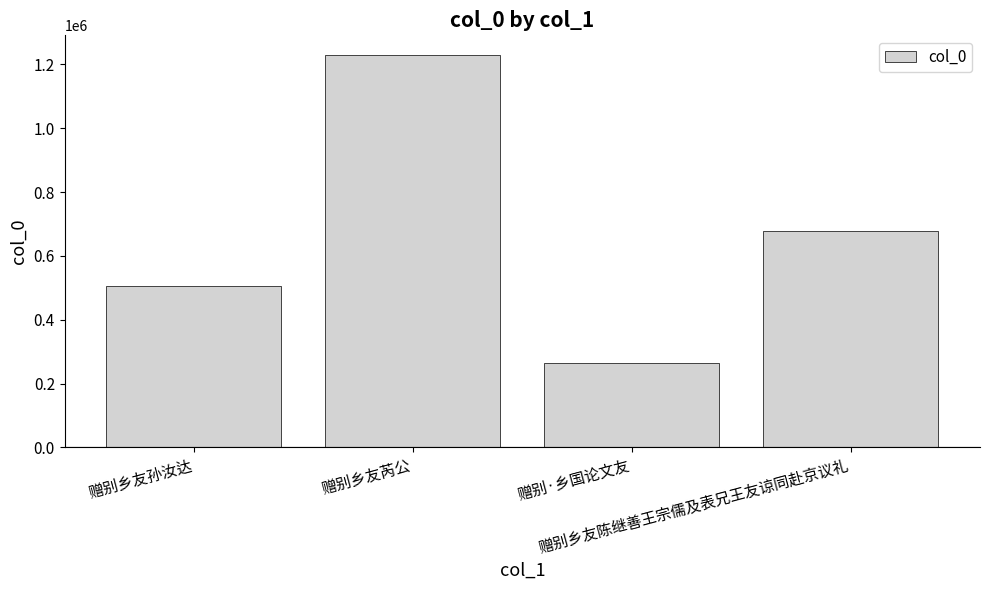

Approximately how many times larger is the value at 赠别·乡国论文友 compared to 赠别乡友陈继善王宗儒及表兄王友谅同赴京议礼?

0.4